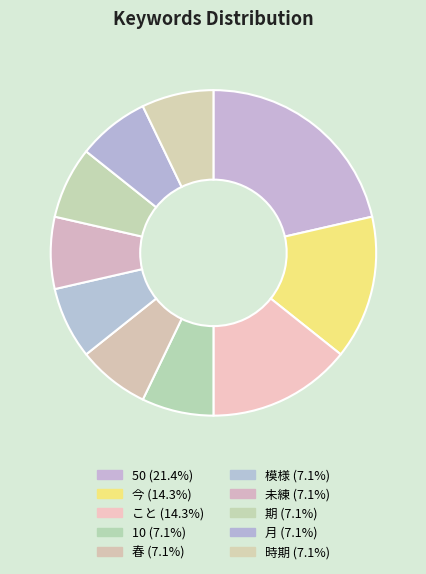

How many segments does this pie chart have?

10